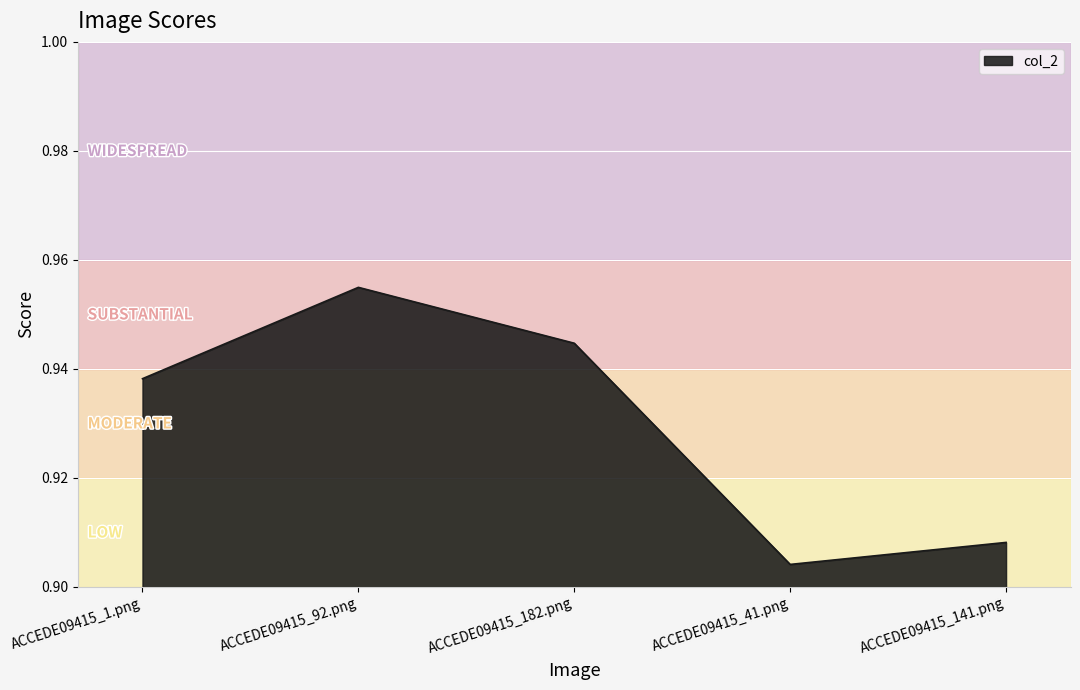

The chart shows a value of 0.3 at ACCEDE09415_141.png. True or false?

False